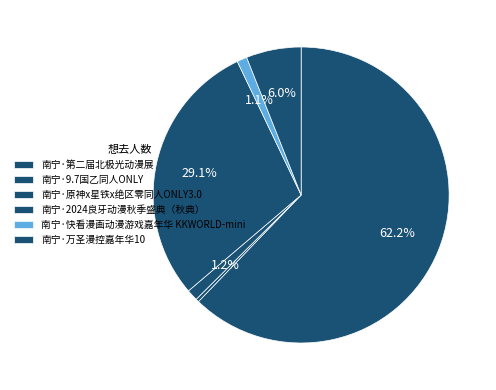

To the nearest percent, what percentage of the pie is 南宁·第二届北极光动漫展?

62%